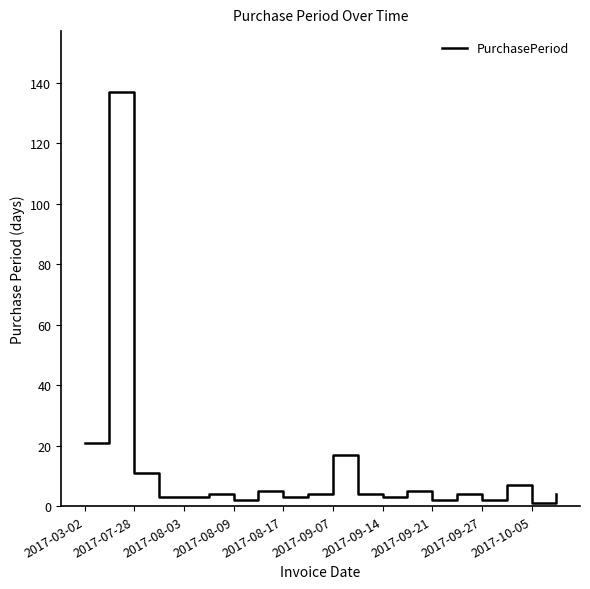

Reading left to right, what are all the values shown in this chart?

21	137	11	3	3	4	2	5	3	4	17	4	3	5	2	4	2	7	1	4